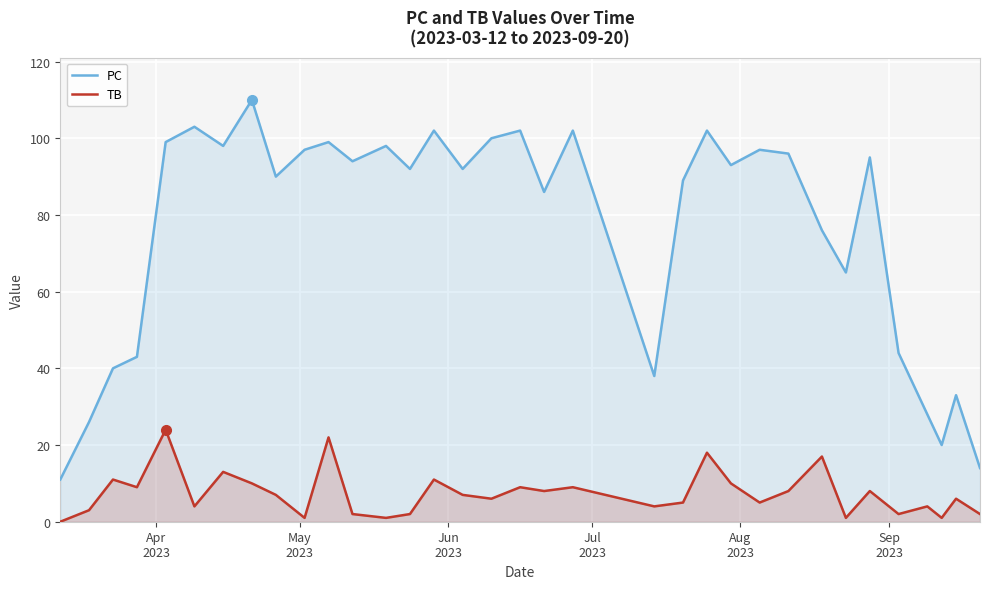

True or false: PC and TB intersect in this chart.

False